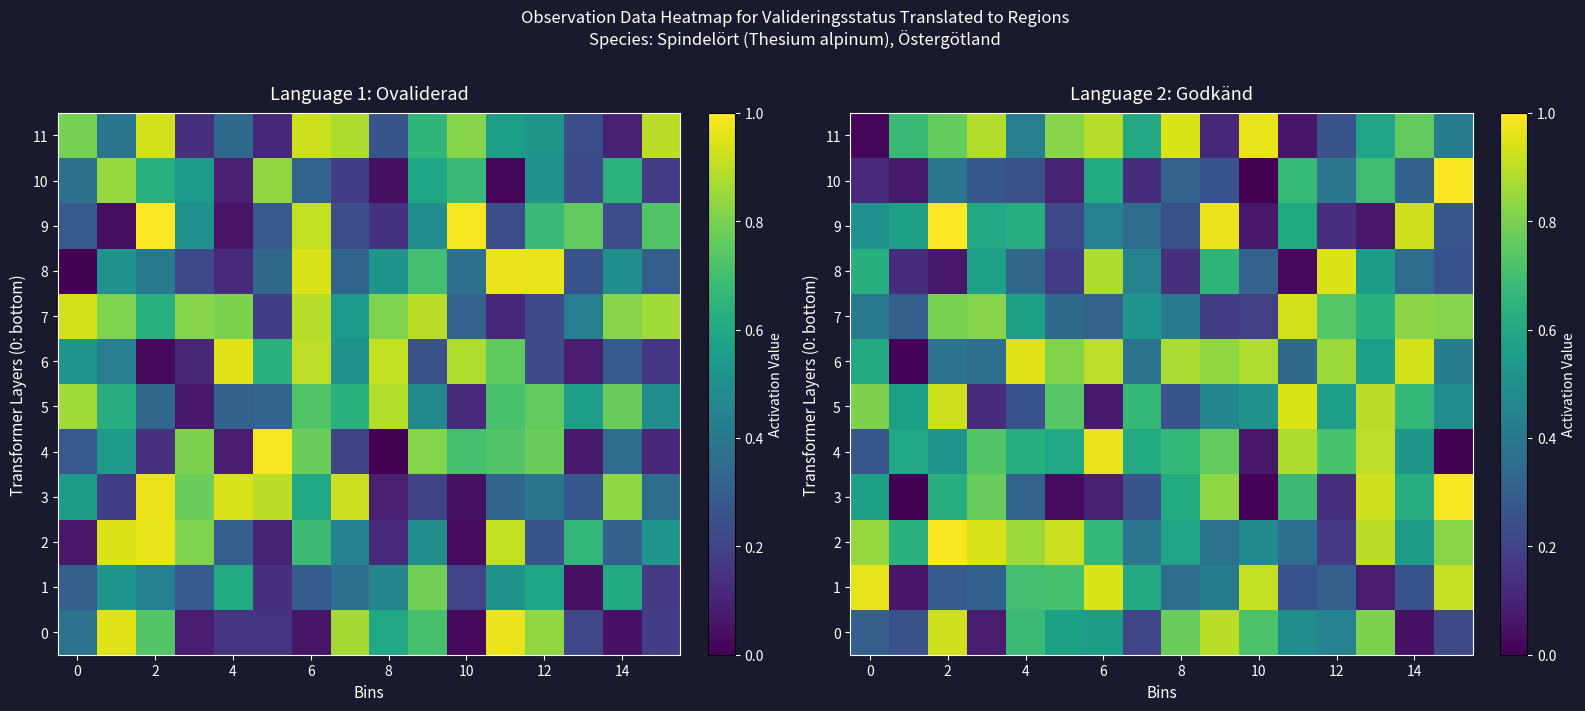

At which category is the sum across all series the highest?

2